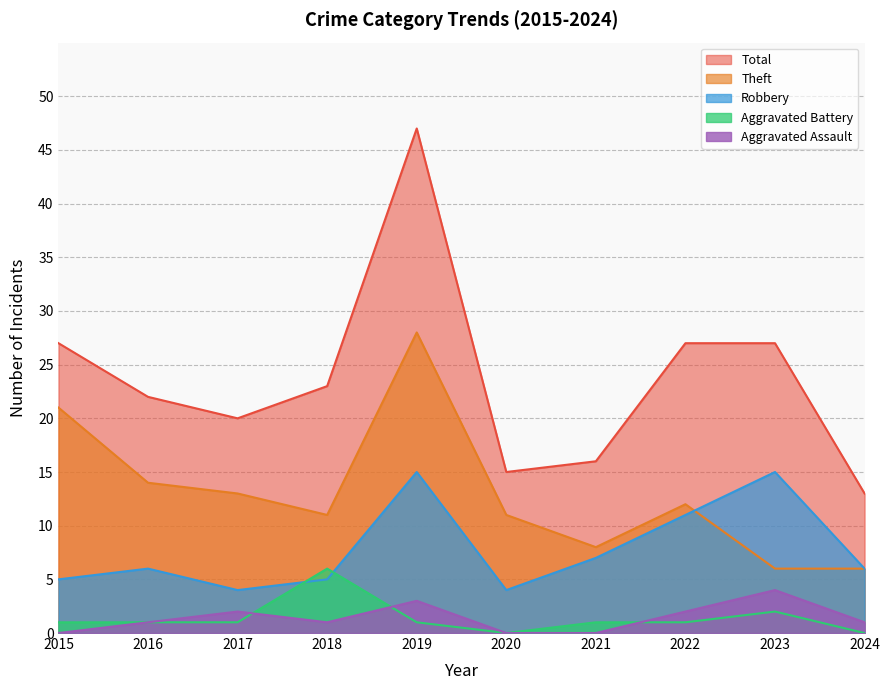

True or false: Theft and Total intersect in this chart.

False